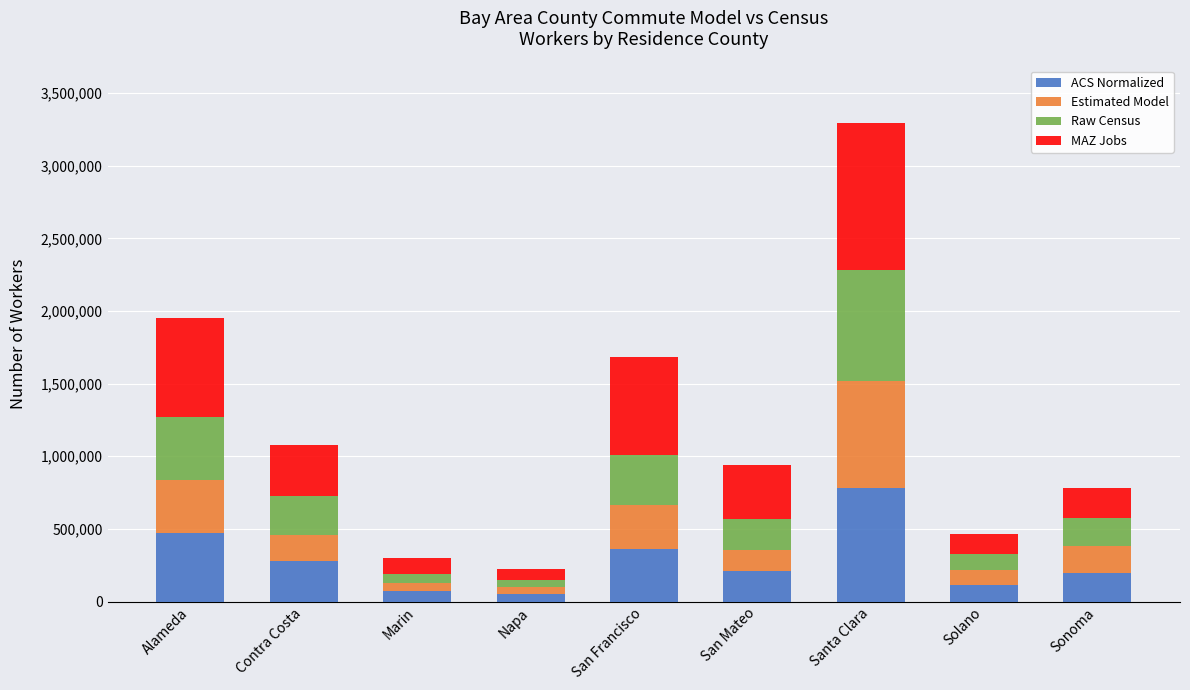

What value does the ACS Normalized series have at San Francisco?

362352.6